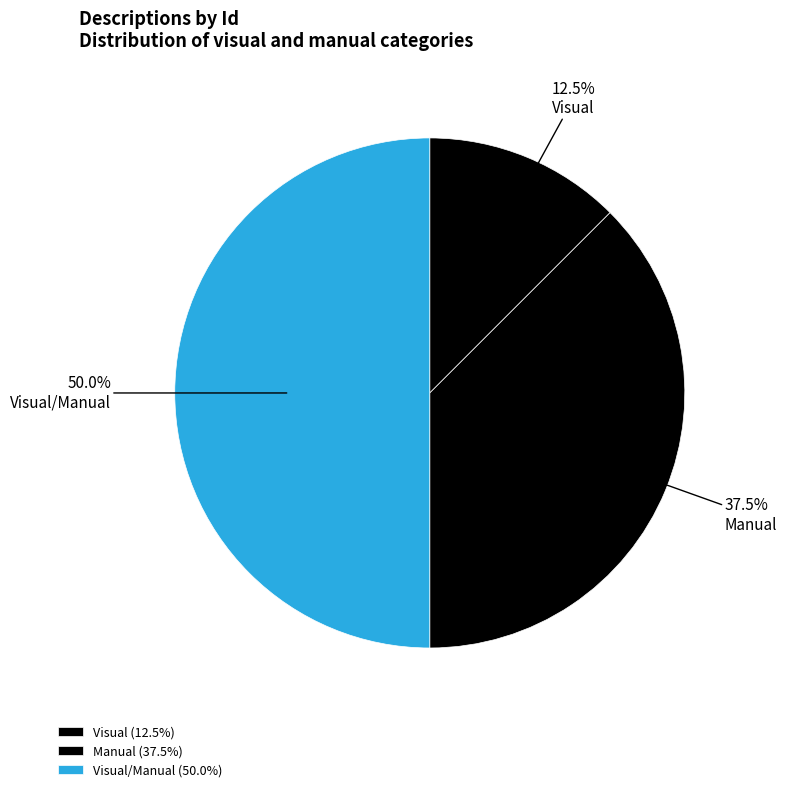

Rank the categories by value from lowest to highest.

Visual, Manual, Visual/Manual